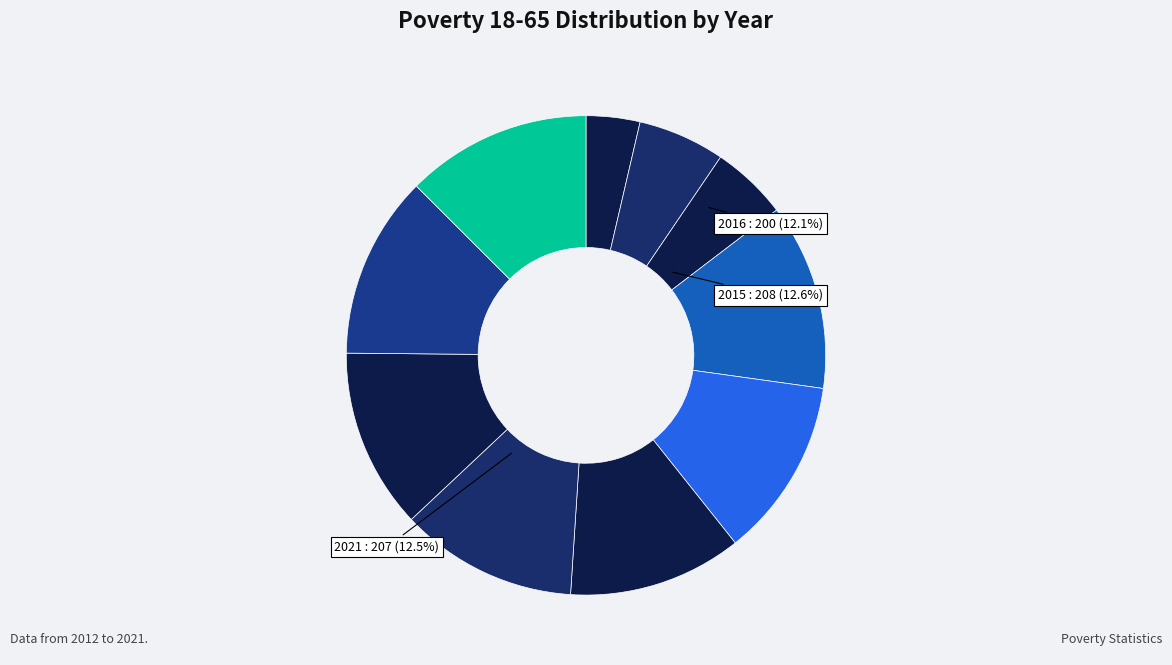

Combined, do 2018 and 2014 account for over 50%?

No